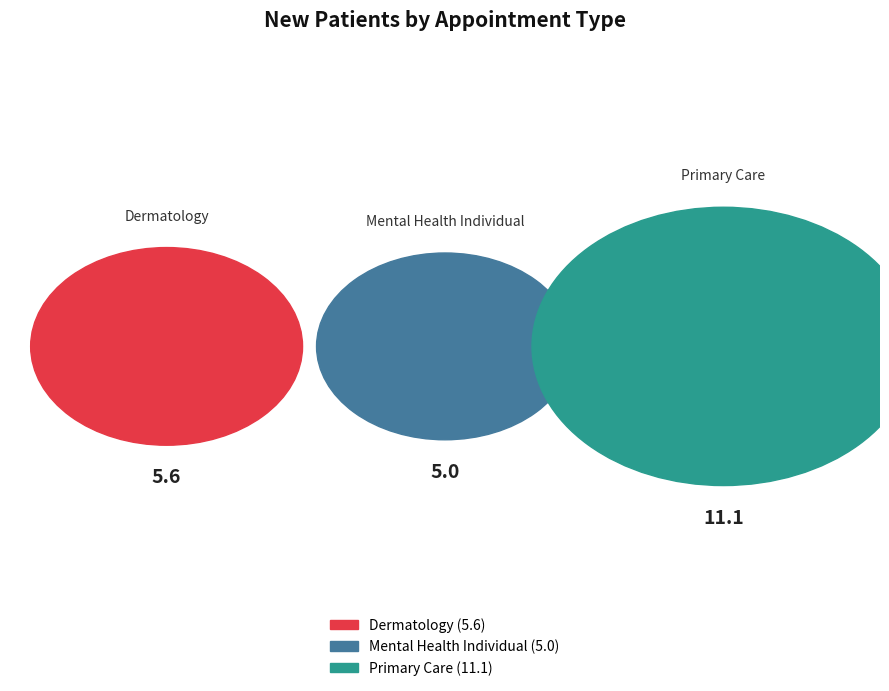

True or false: MENTAL HEALTH INDIVIDUAL accounts for 34% of the total.

False